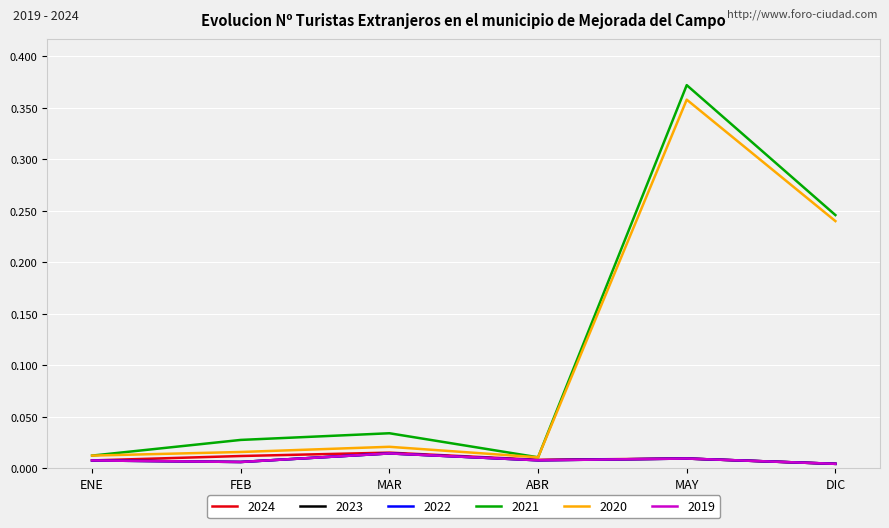

Is this an area chart (filled region under the line)?

No